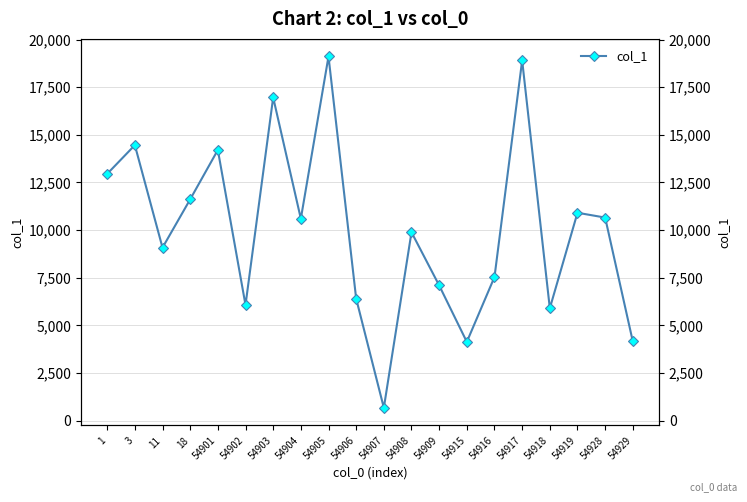

Reading left to right, transcribe all the data shown in this chart.

12952.4	14459.0	9081.8	11616.2	14206.0	6075.0	16960.0	10599.0	19111.0	6407.0	680.0	9889.0	7101.0	4138.0	7542.0	18903.0	5901.0	10912.0	10659.0	4160.0